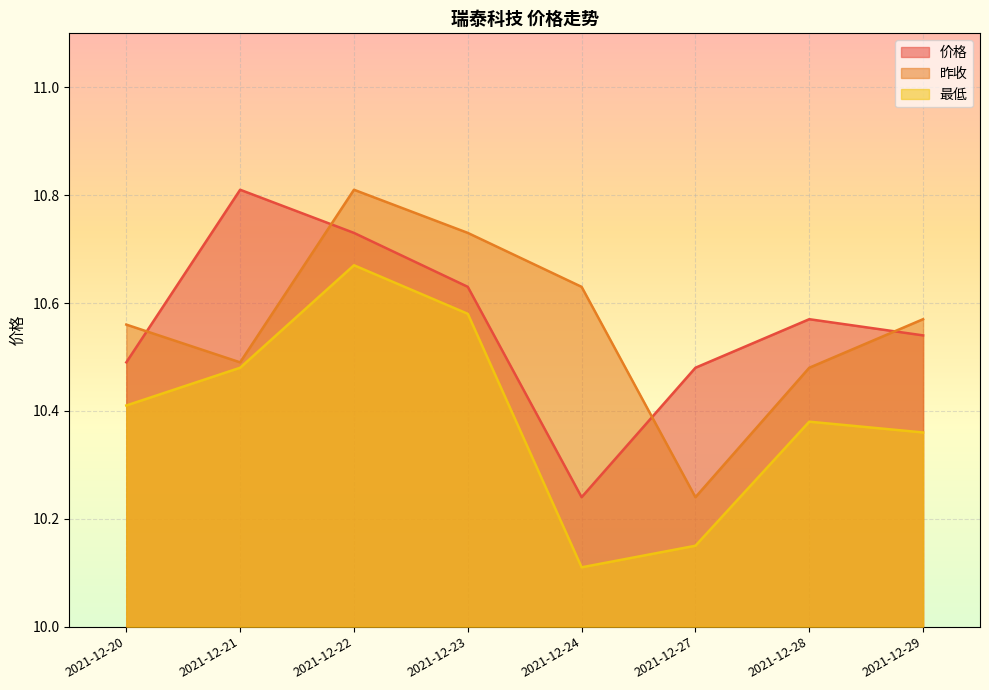

What is the sum of all 最低 values?

83.1